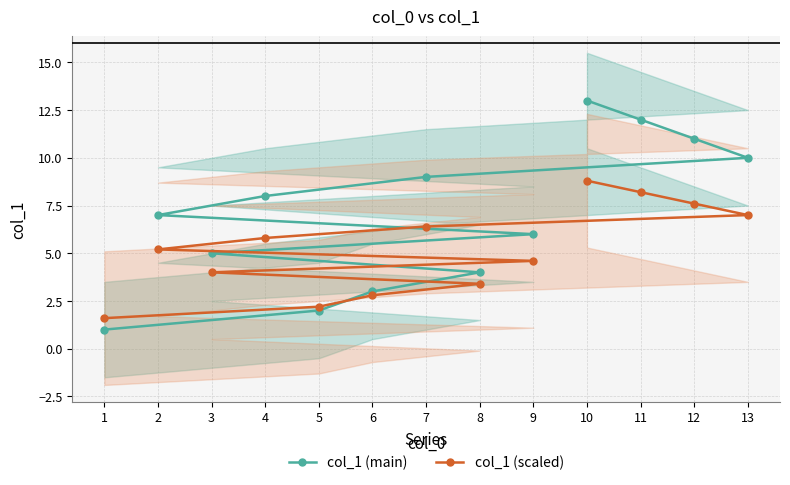

What is the difference between the col_1 (scaled) values at 3 and 9?

0.6